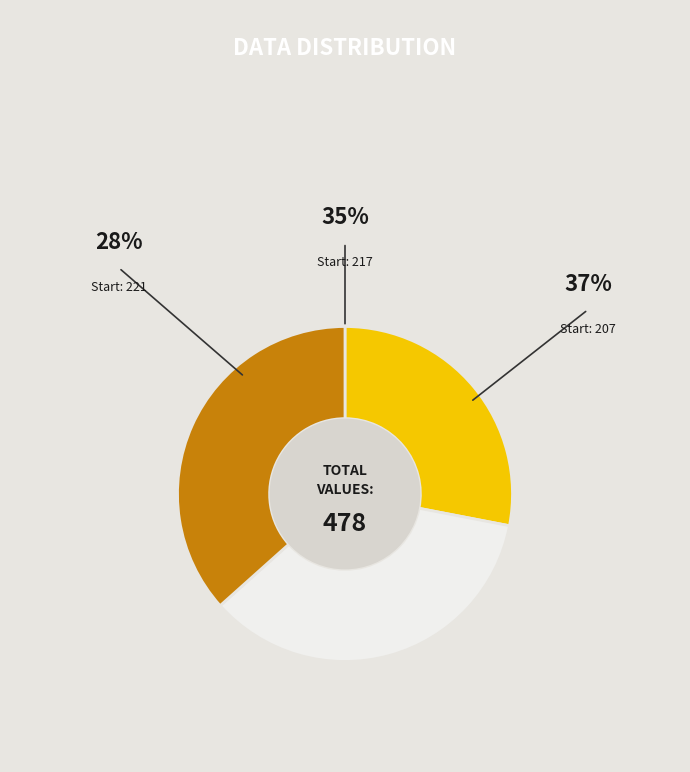

Count the number of slices in the pie.

3